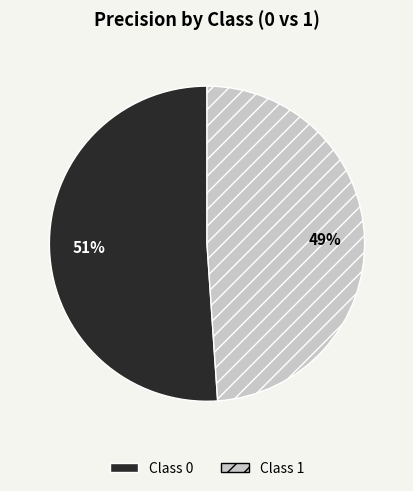

To the nearest percent, what is the average slice percentage?

50%